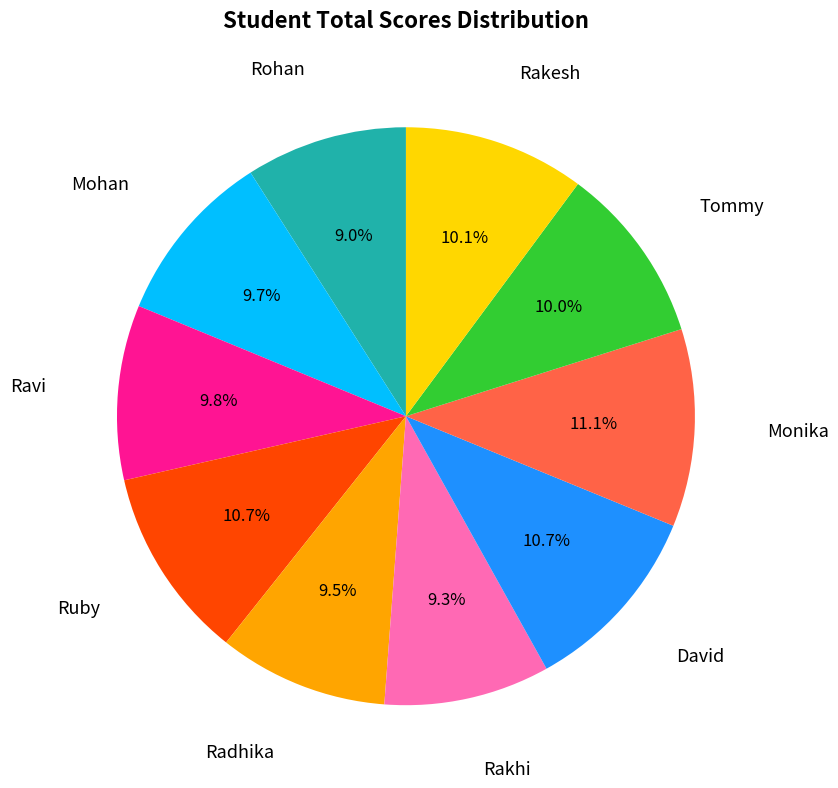

Does any single category account for the majority?

No